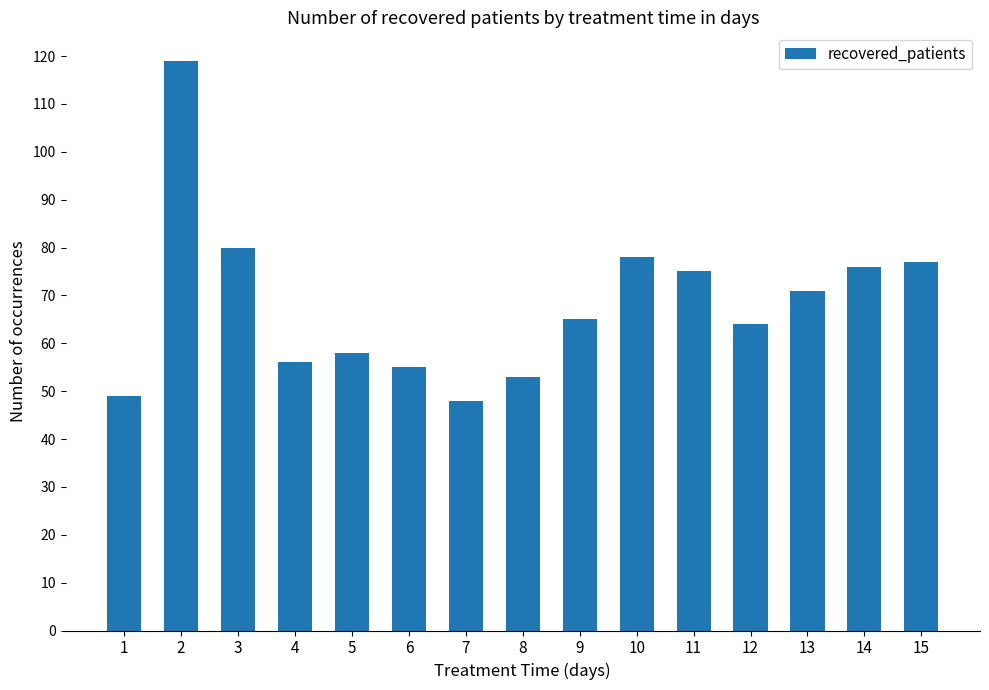

Which category has the lowest value across all series?

7